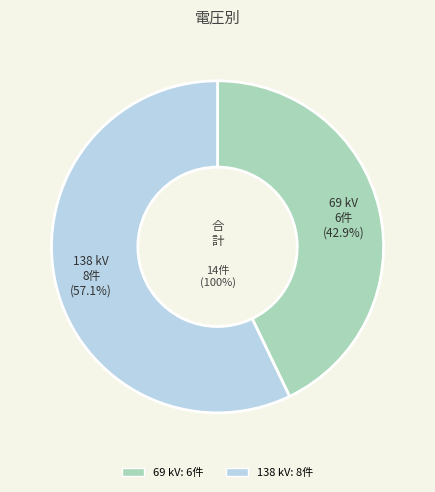

Which category has the smallest portion of the pie?

69